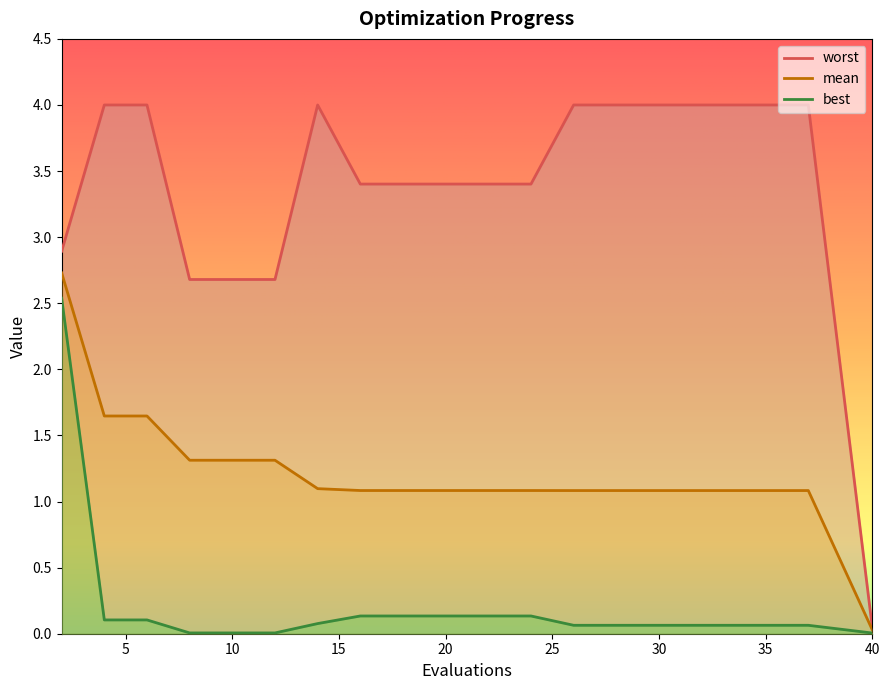

True or false: best and worst cross at least once.

False